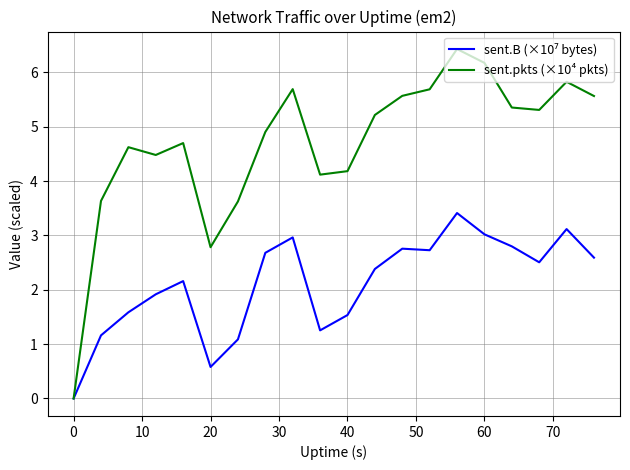

How many interior local peaks does the sent.pkts (×10⁴ pkts) series have?

5